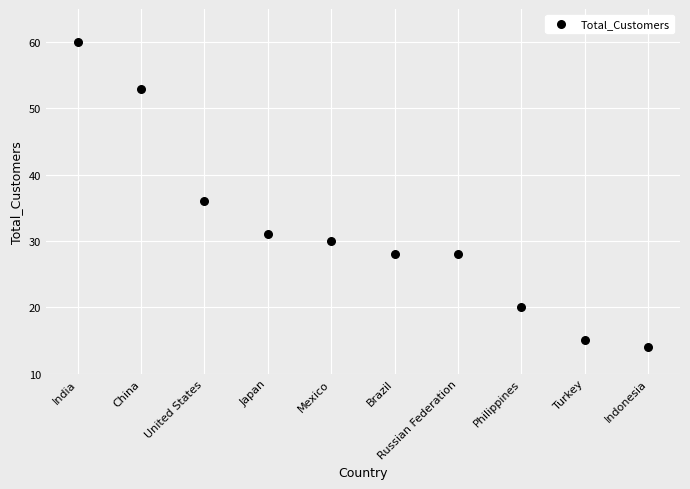

What Y value in the scatter plot is closest to 37?

36